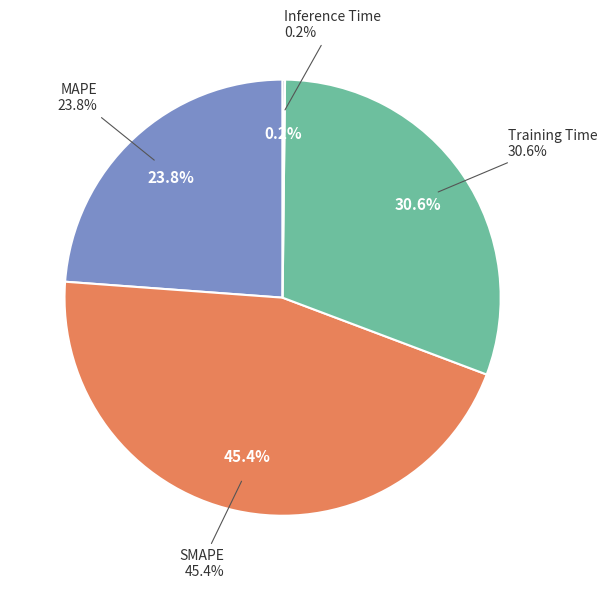

True or false: SMAPE accounts for 60% of the total.

False